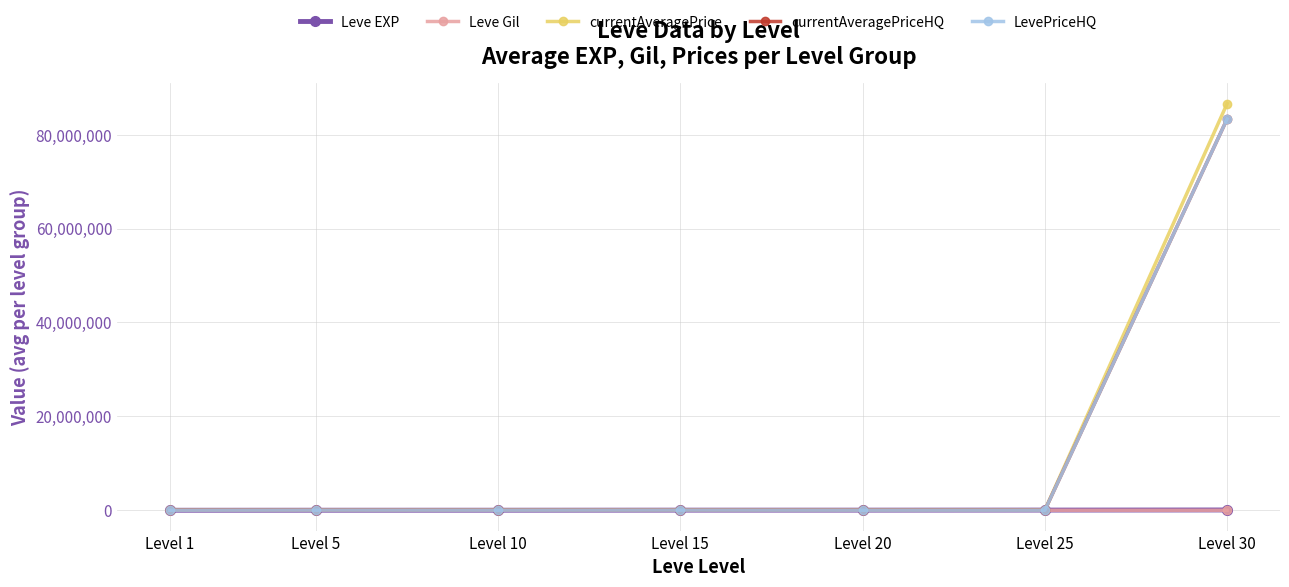

What is the spread (max minus min) of values at Level 10?

21942.8